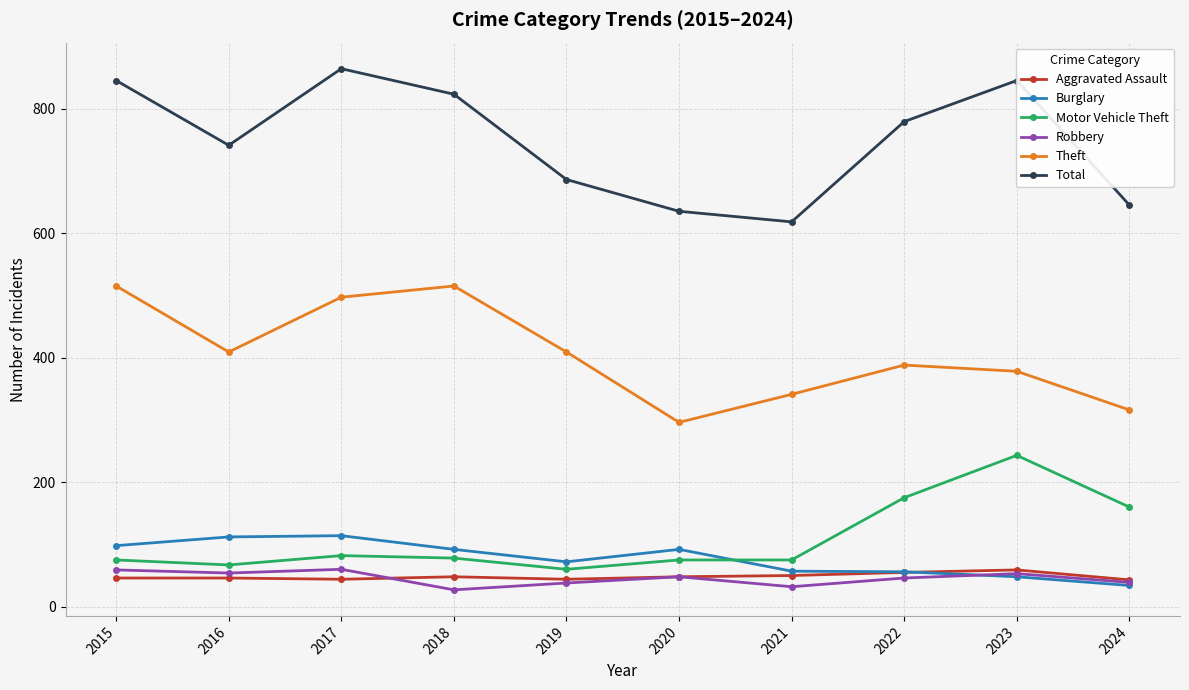

True or false: Theft and Total intersect in this chart.

False